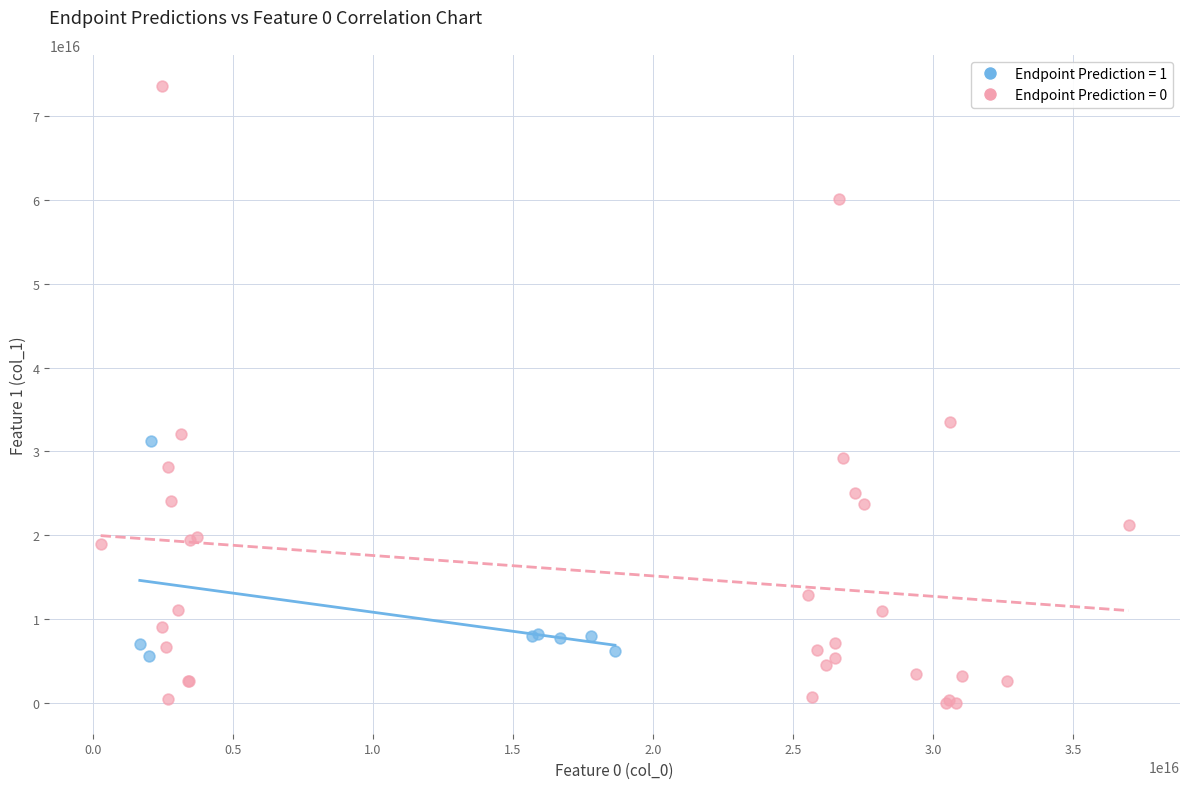

Which series has the widest spread of Y values?

Endpoint Prediction = 0